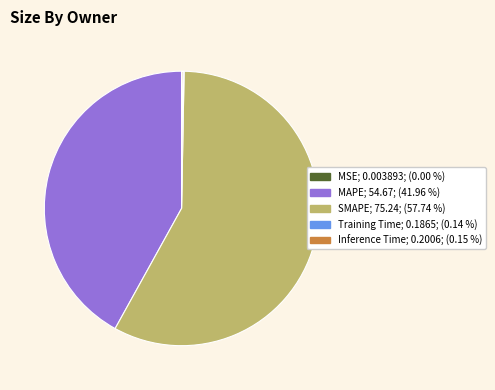

What is the largest slice in the pie chart?

SMAPE